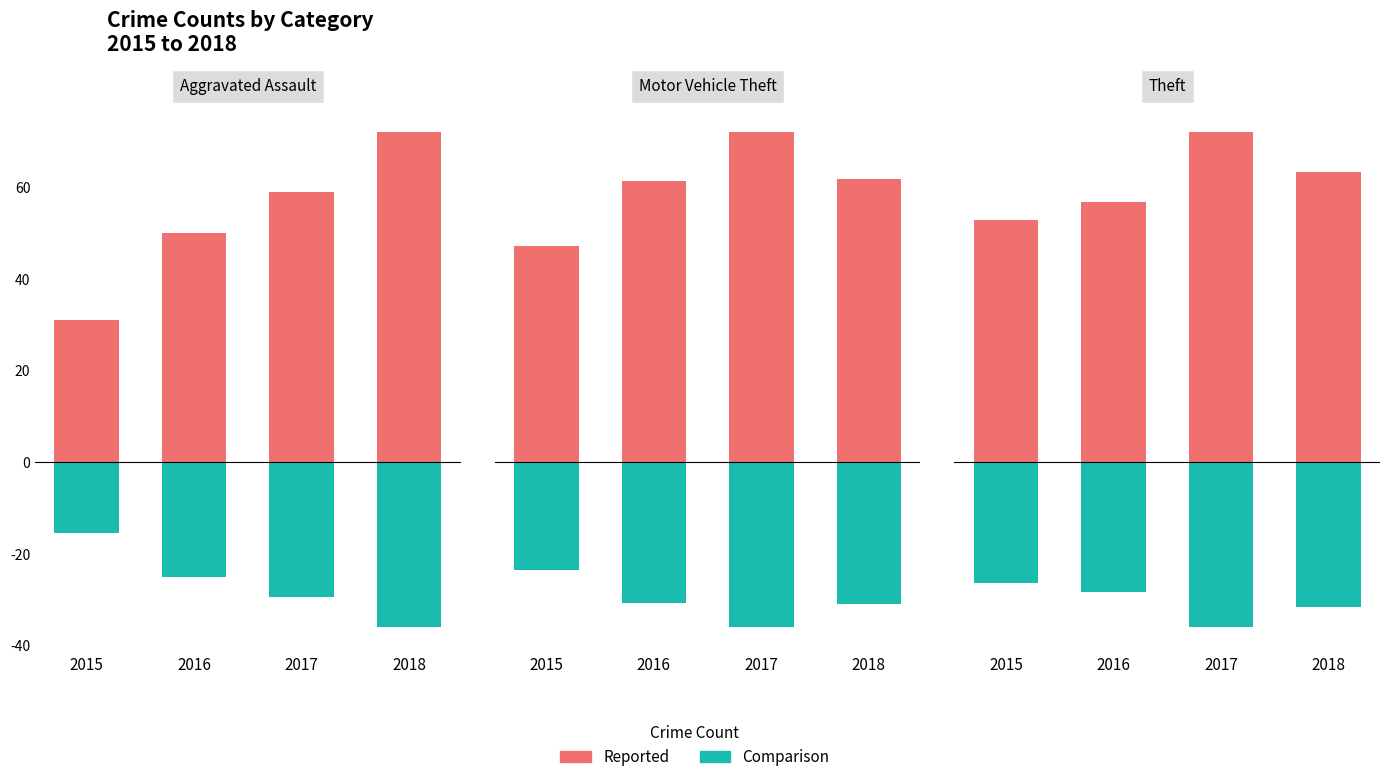

Which series has the largest total across all categories?

Reported